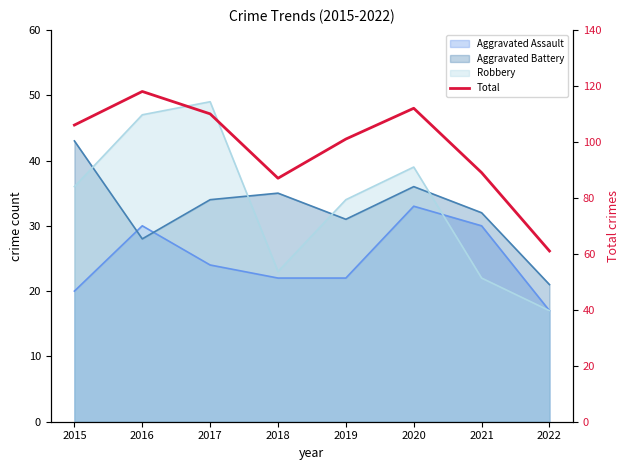

How many categories are shown in the chart?

8